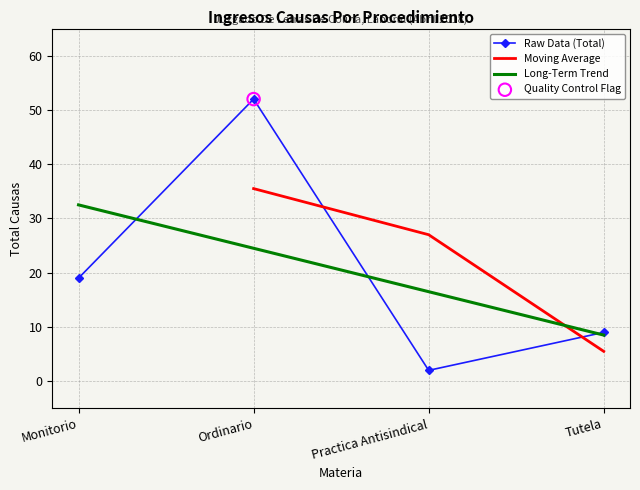

Which has a higher value, Practica Antisindical or Monitorio?

Monitorio